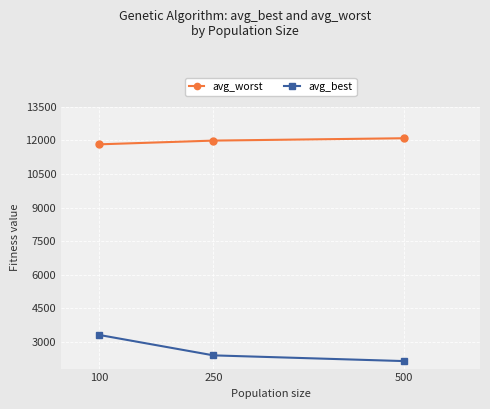

How many data points does each series have?

3